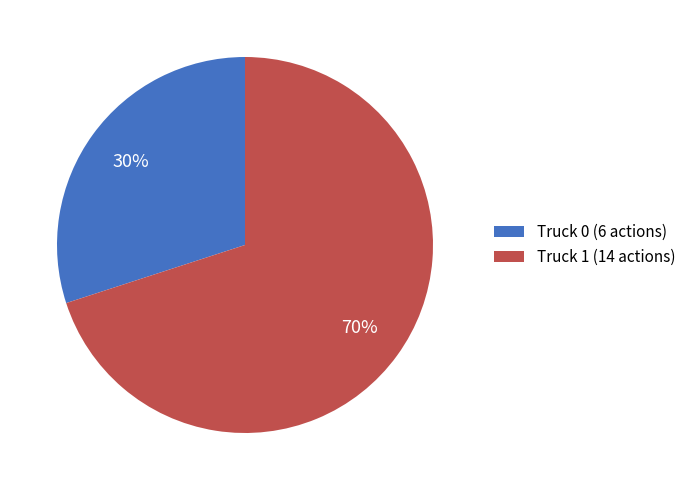

Combined, do Truck 0 (6 actions) and Truck 1 (14 actions) account for over 50%?

Yes